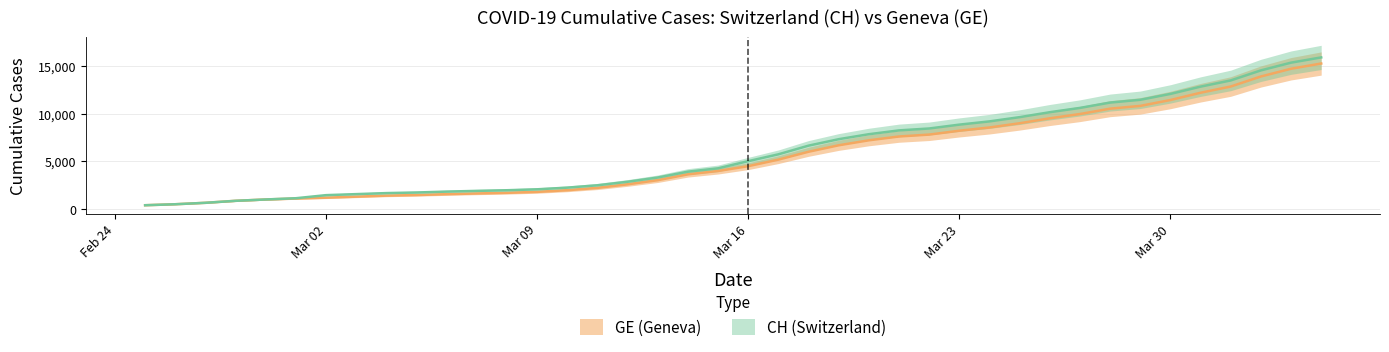

How many distinct data groups are displayed?

2